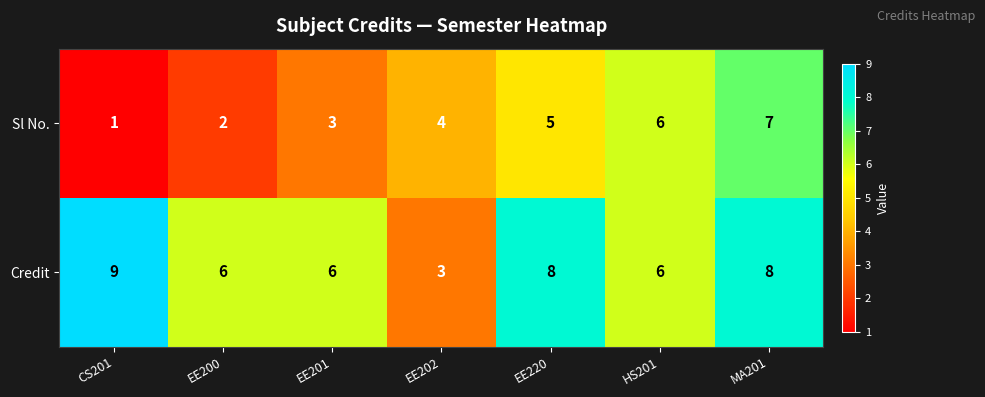

Reading right to left, extract all data points from this chart.

Sl No.: MA201=7	HS201=6	EE220=5	EE202=4	EE201=3	EE200=2	CS201=1
Credit: MA201=8	HS201=6	EE220=8	EE202=3	EE201=6	EE200=6	CS201=9